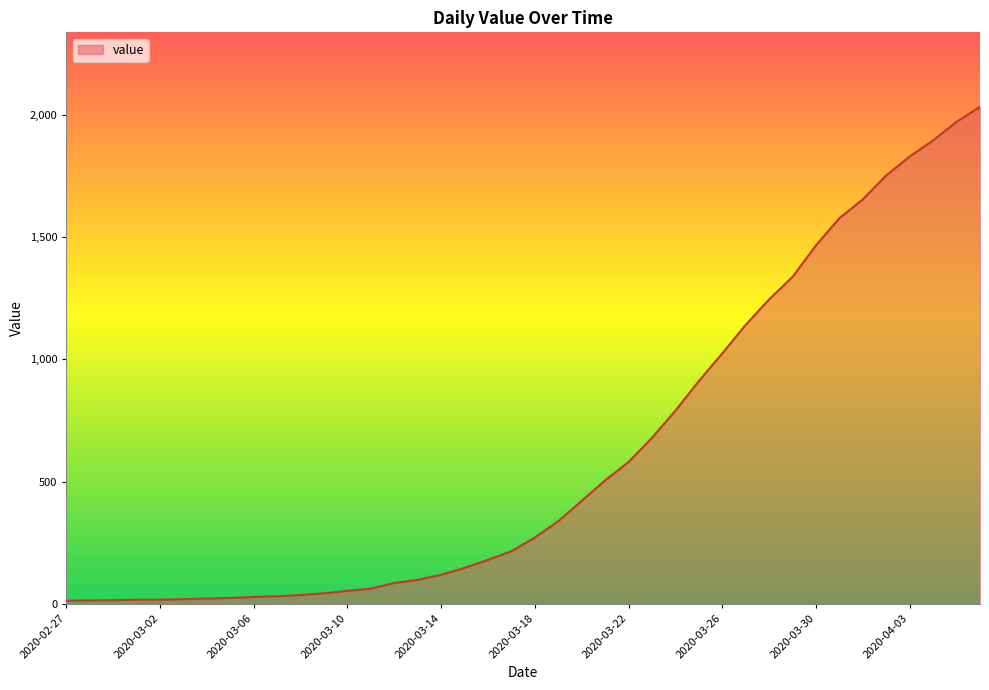

What is the maximum value shown in the chart?

2032